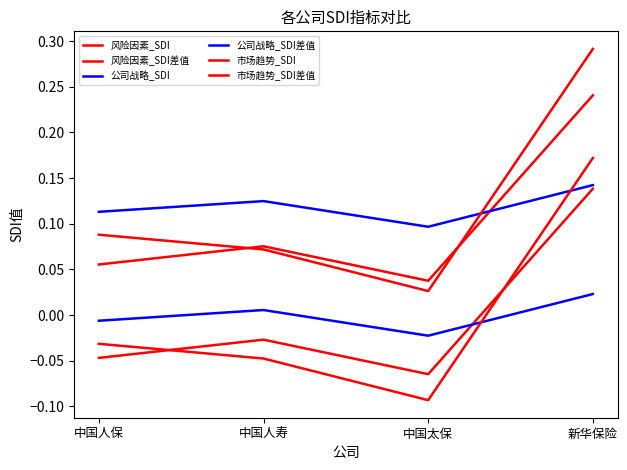

What is the label of the 2nd point from the right?

中国太保